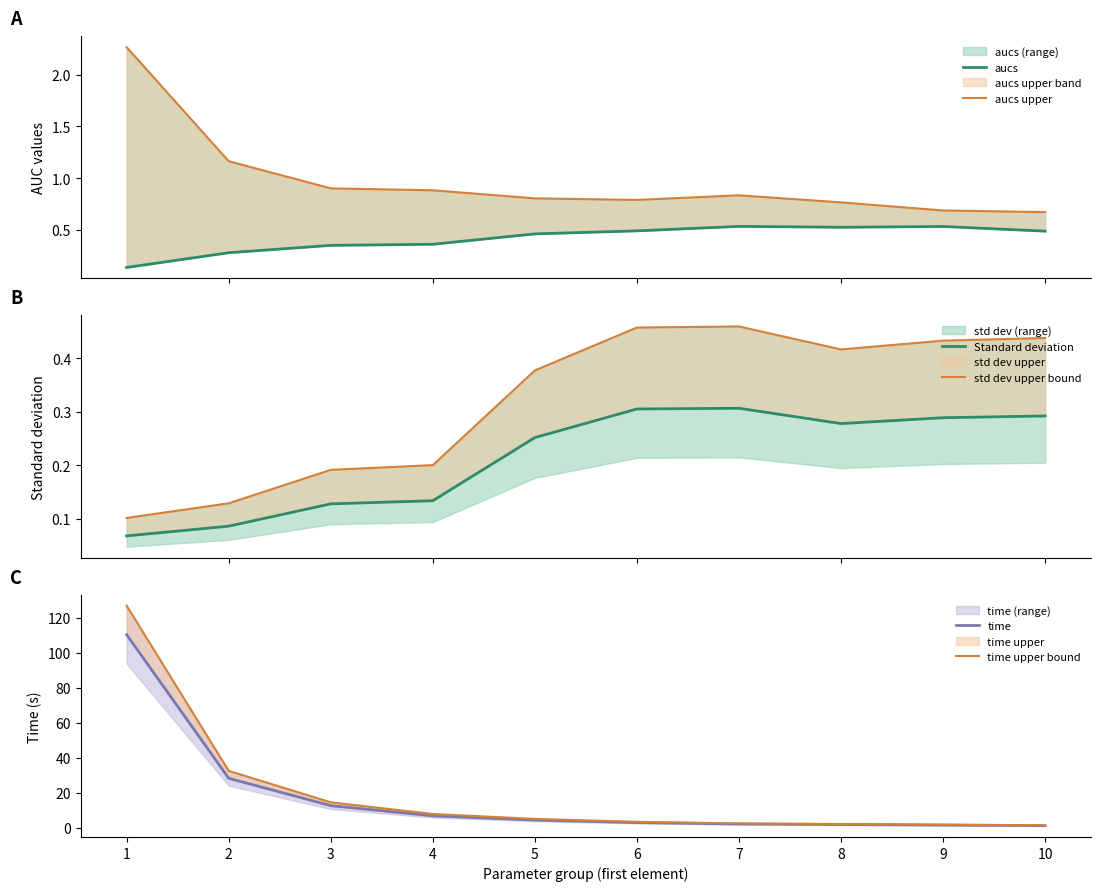

At which label does time upper bound first exceed 5?

1